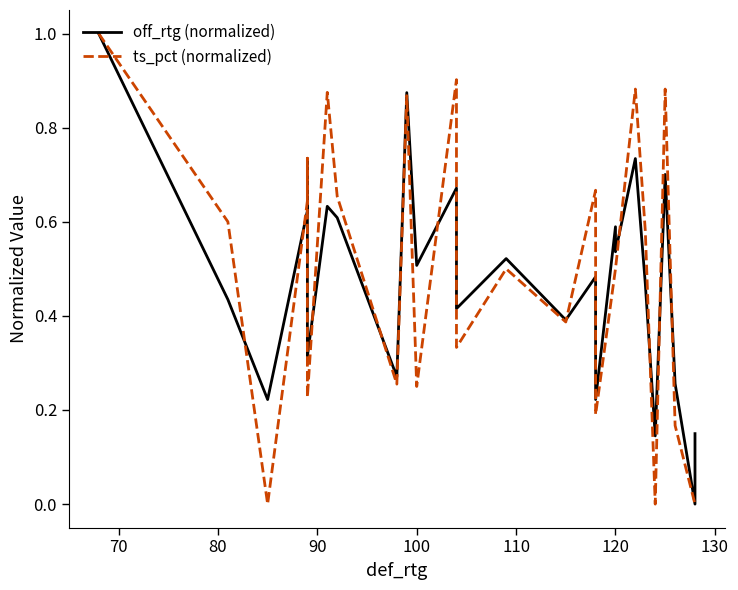

What are all the series names shown in the legend?

off_rtg (normalized), ts_pct (normalized)